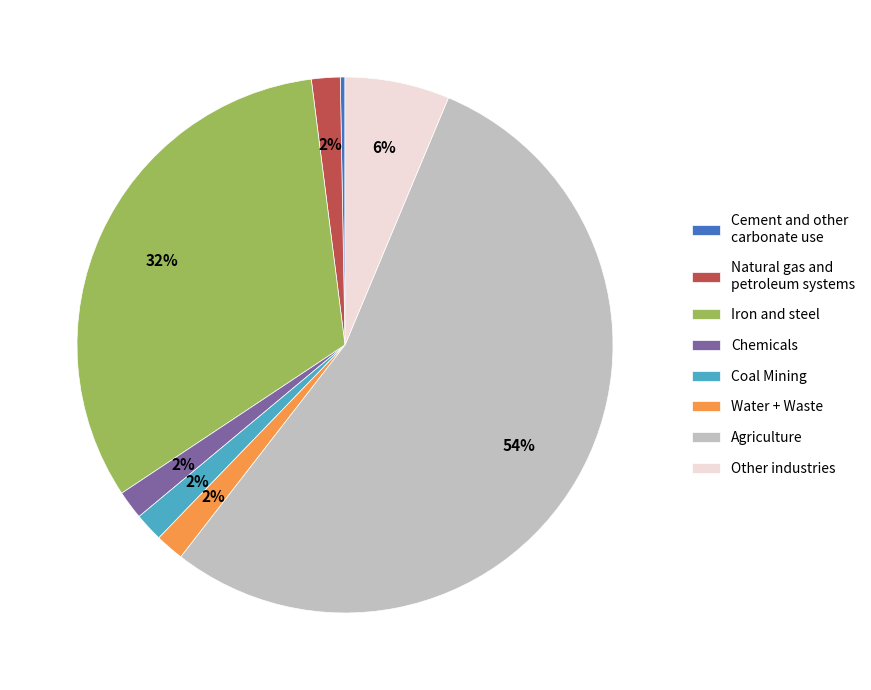

Do Iron and steel and Water + Waste together represent more than half of the pie?

No